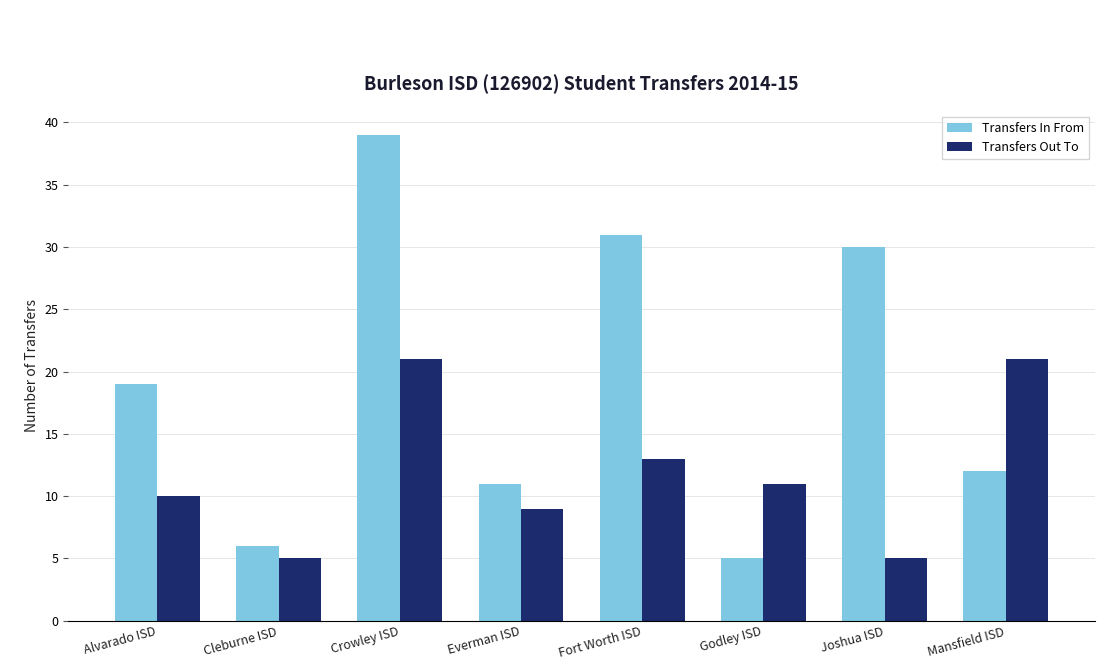

List the labels in order of Transfers In From value, smallest first.

Godley ISD, Cleburne ISD, Everman ISD, Mansfield ISD, Alvarado ISD, Joshua ISD, Fort Worth ISD, Crowley ISD